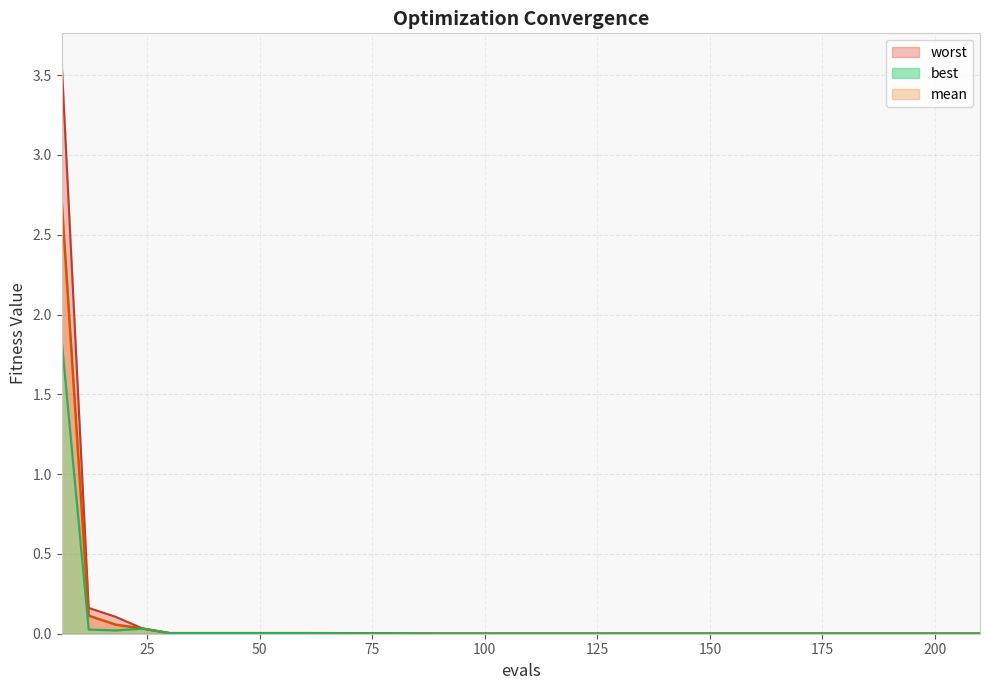

True or false: worst and mean cross at least once.

False